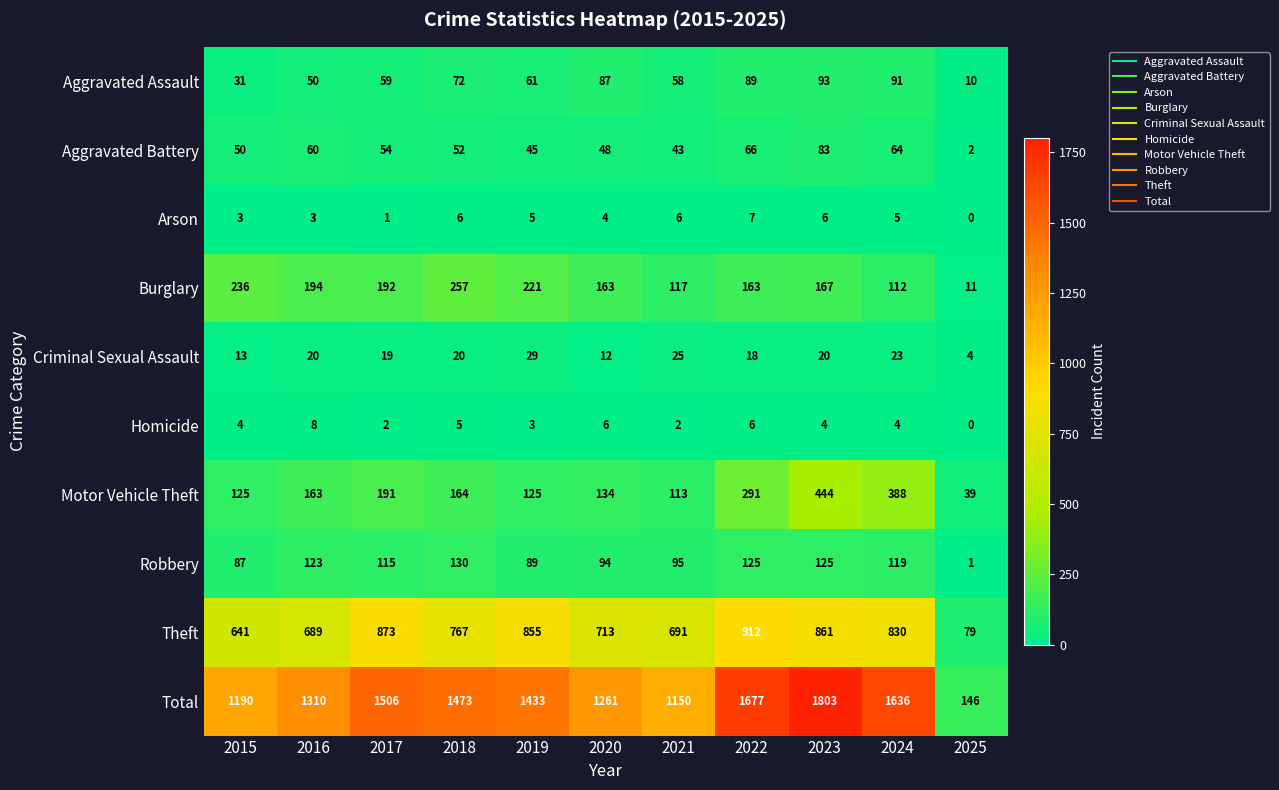

At which category is the sum across all series the highest?

2023